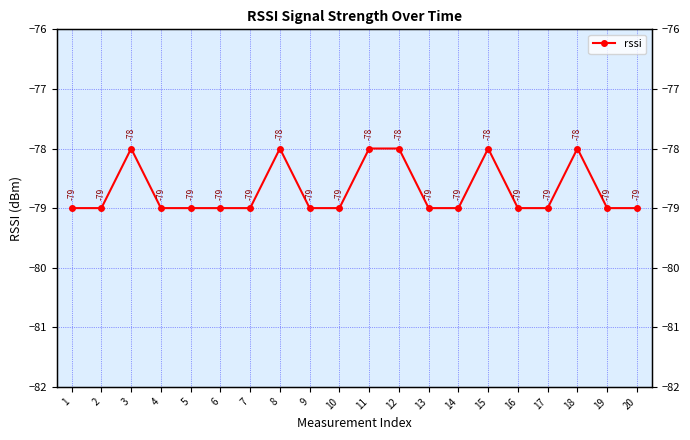

What is the difference between the maximum and second lowest values?

1